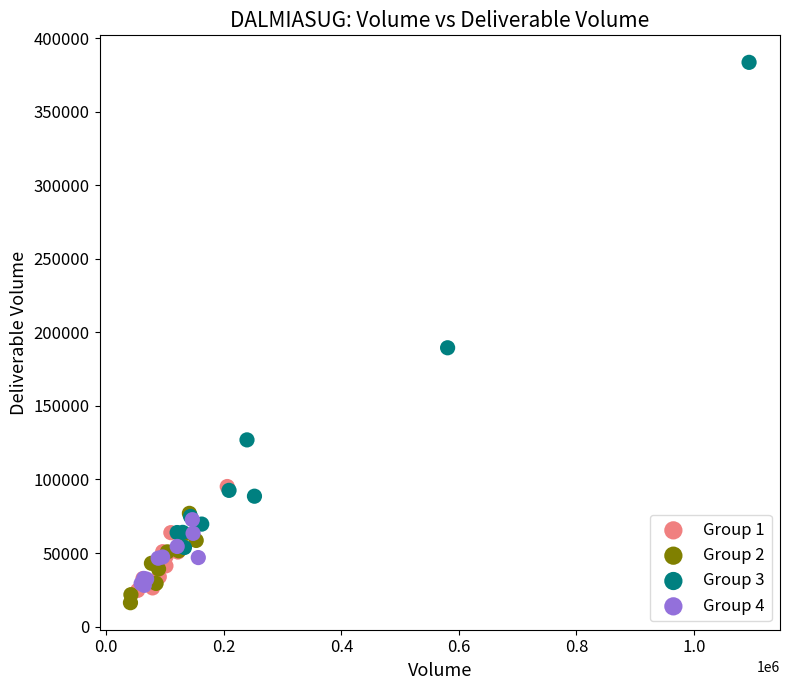

Which series contains the highest Y value?

Group 3